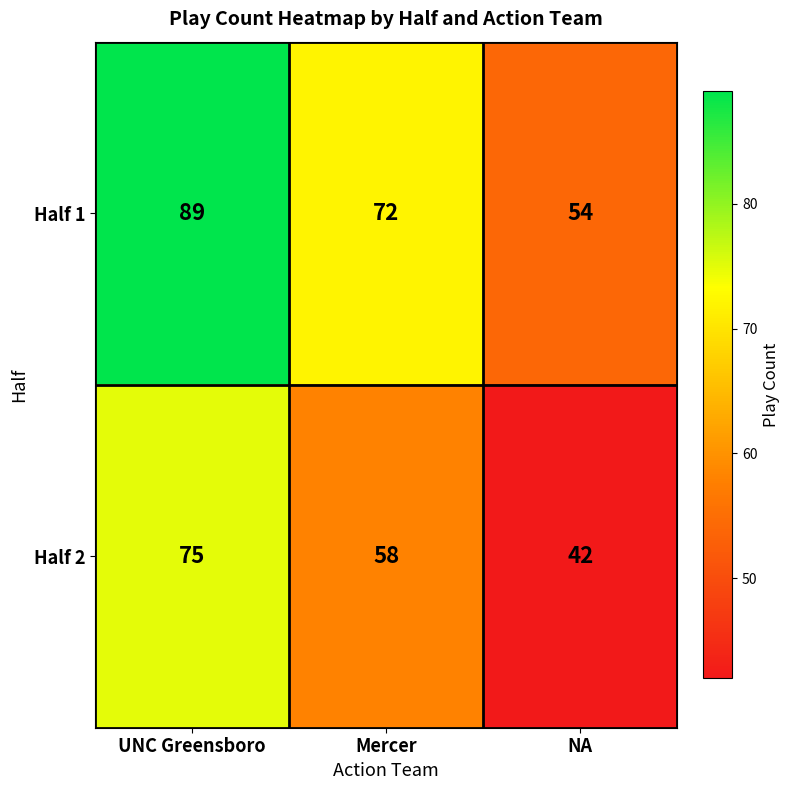

At Mercer, list the series in order from largest to smallest.

Half 1, Half 2